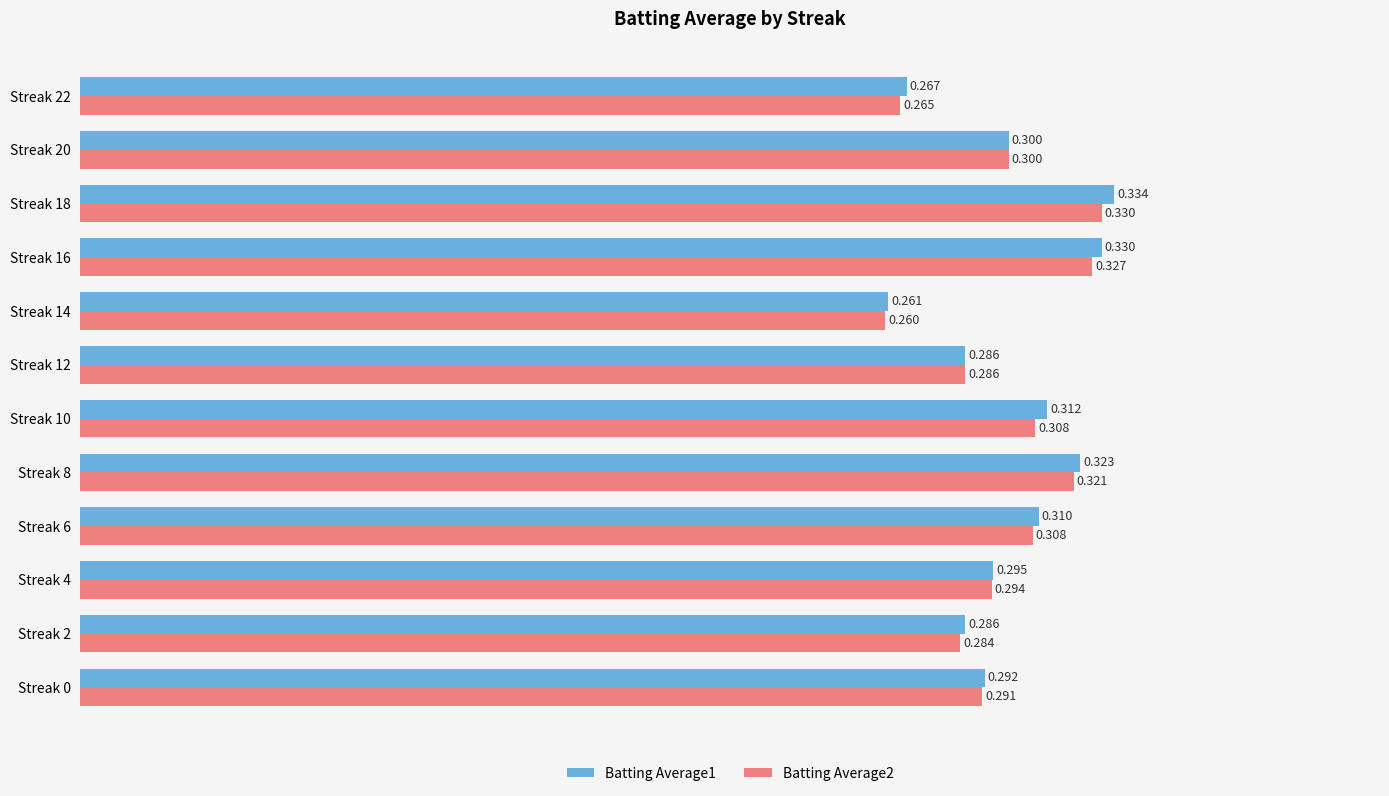

Count the Batting Average1 values in the range 0 to 1.

12